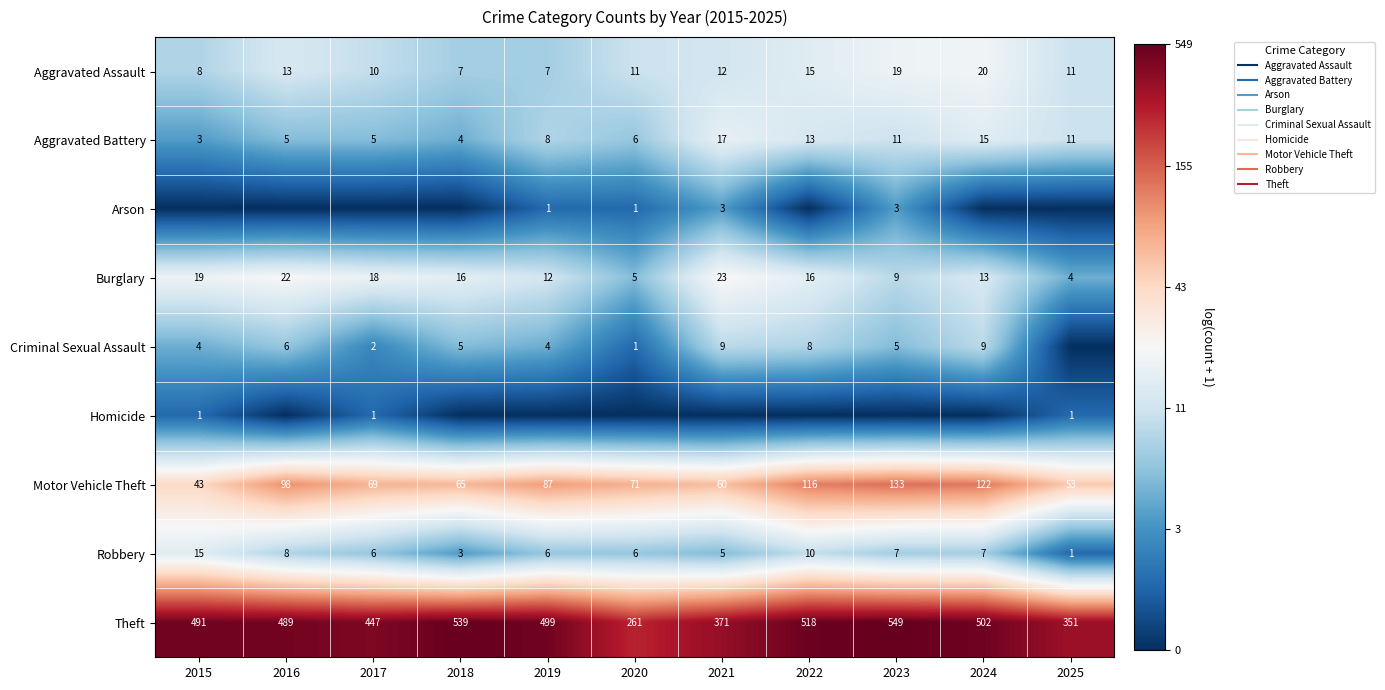

What is the highest value of the Theft series?

6.3